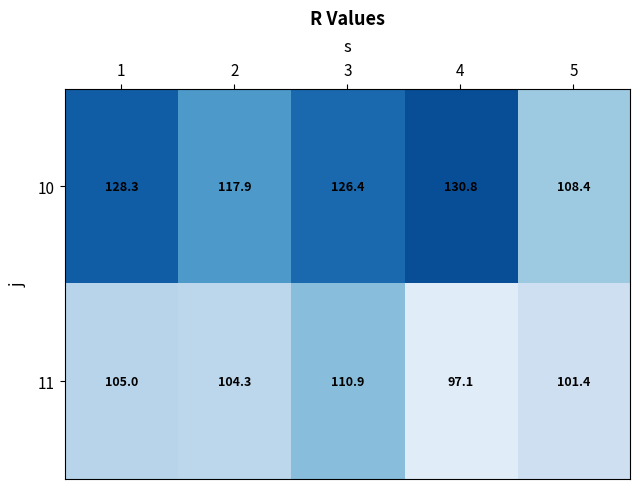

The 10 series shows 56.5 at 2. True or false?

False